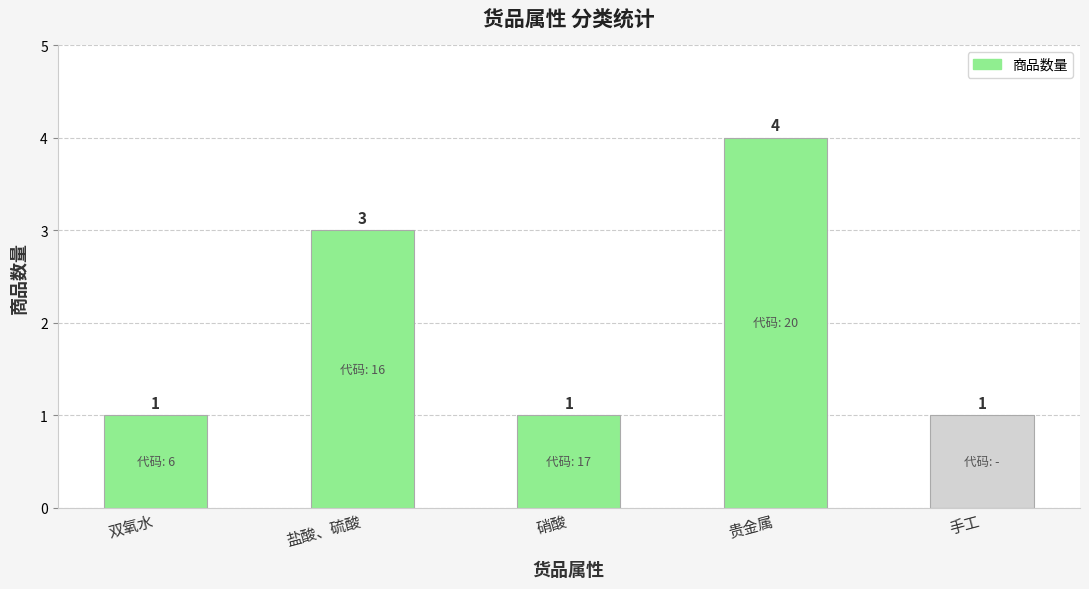

What is the value of the 5th bar from the left?

1